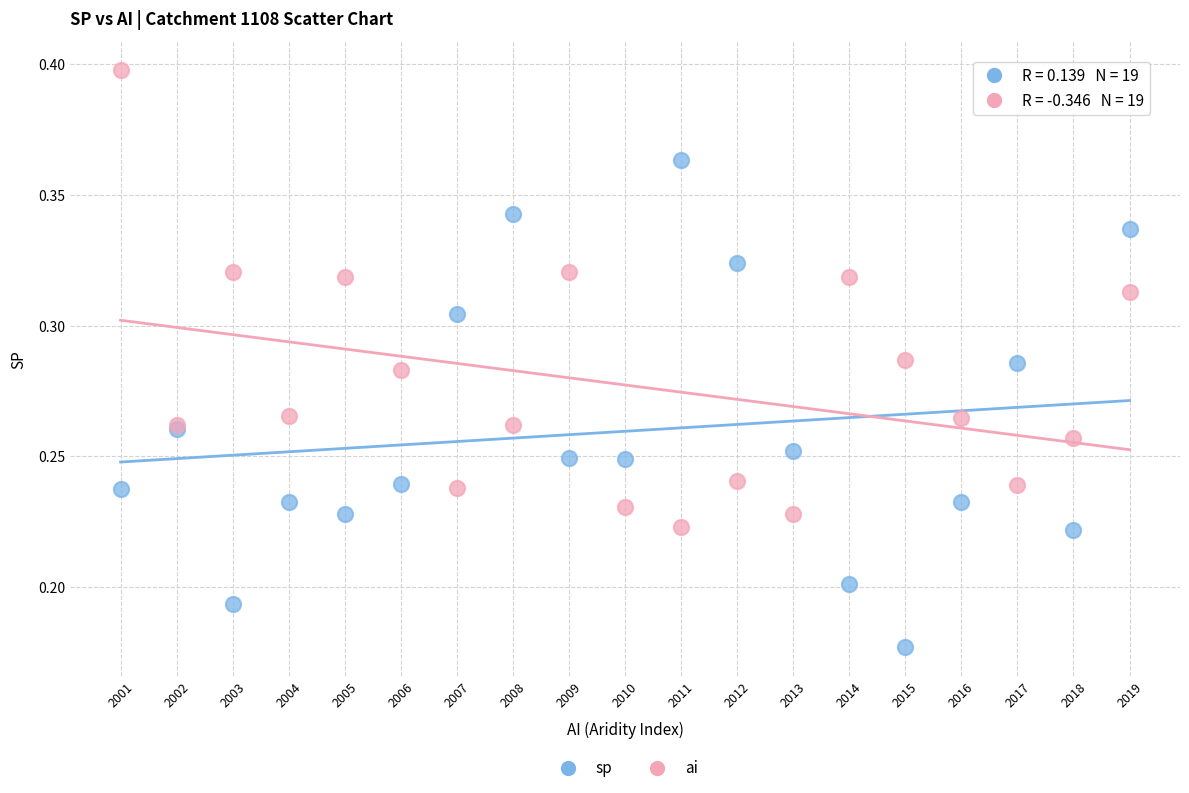

Which series has the widest spread of Y values?

sp